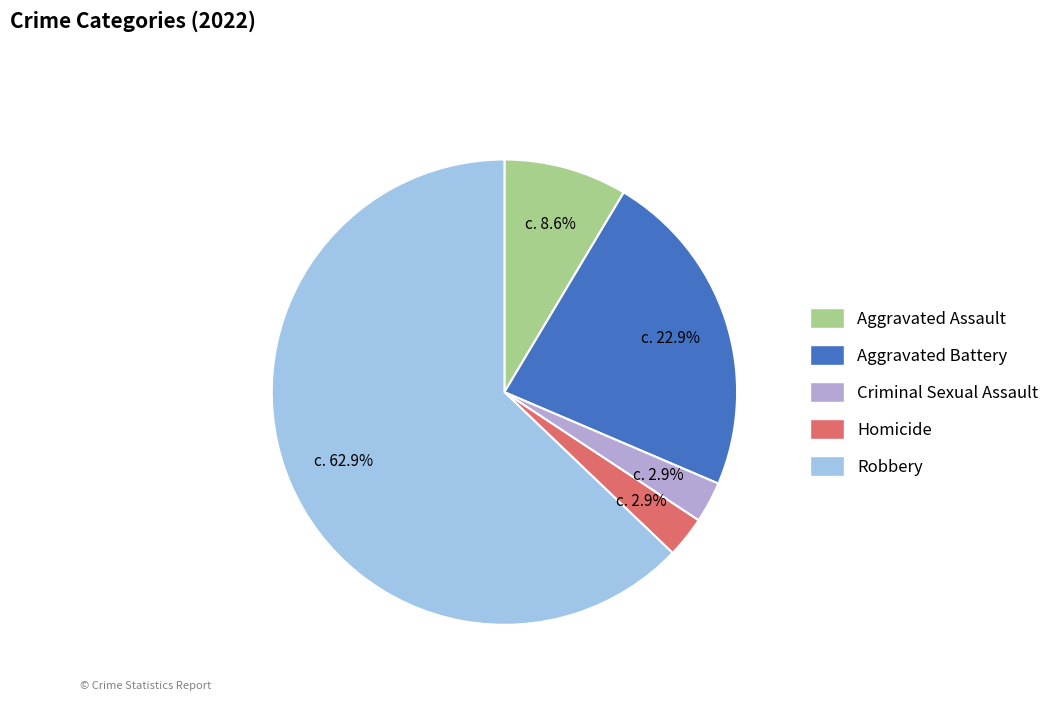

Between Robbery and Homicide, which is larger?

Robbery